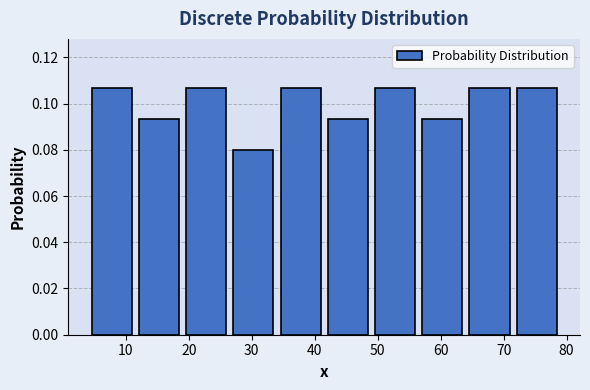

Reading left to right, transcribe this chart: for each bar, give the range it covers on the x-axis and its height. Neither the bar edges nor the heights are printed on the chart, so give them approximately, as read against the axes.

4.0 to 11.5: 0.106
11.5 to 19.0: 0.094
19.0 to 26.5: 0.106
26.5 to 34.0: 0.080
34.0 to 41.5: 0.106
41.5 to 49.0: 0.094
49.0 to 56.5: 0.106
56.5 to 64.0: 0.094
64.0 to 71.5: 0.106
71.5 to 79.0: 0.106